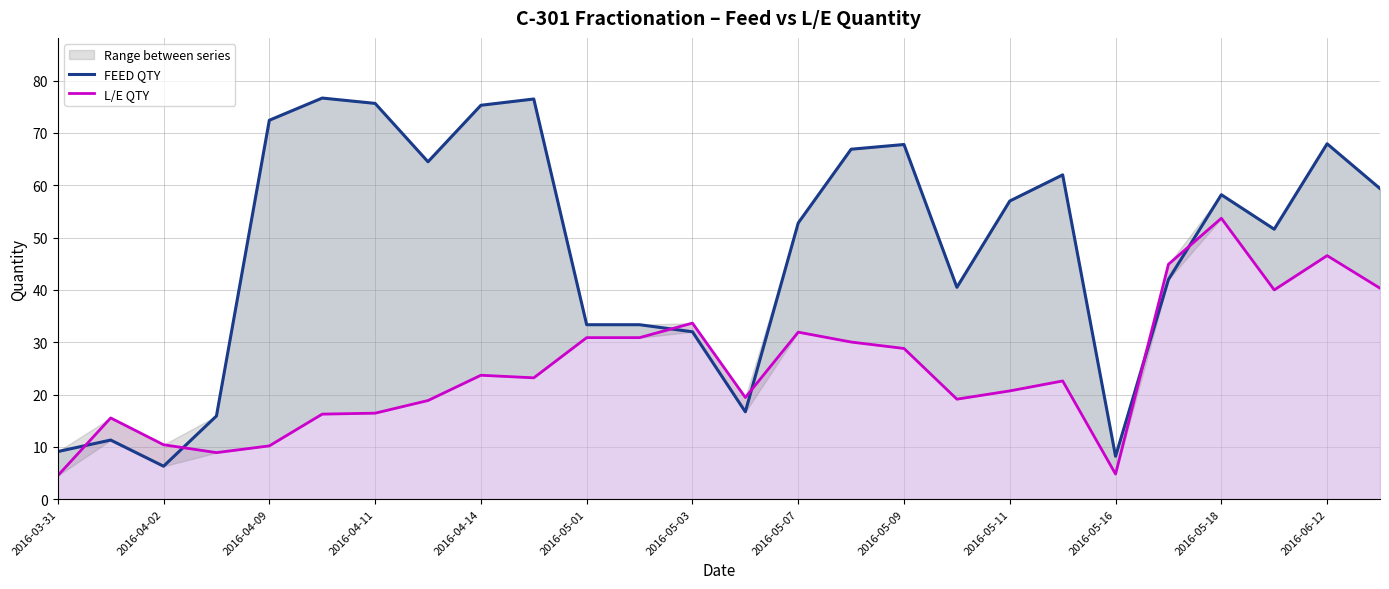

Count the number of data series in this chart.

2